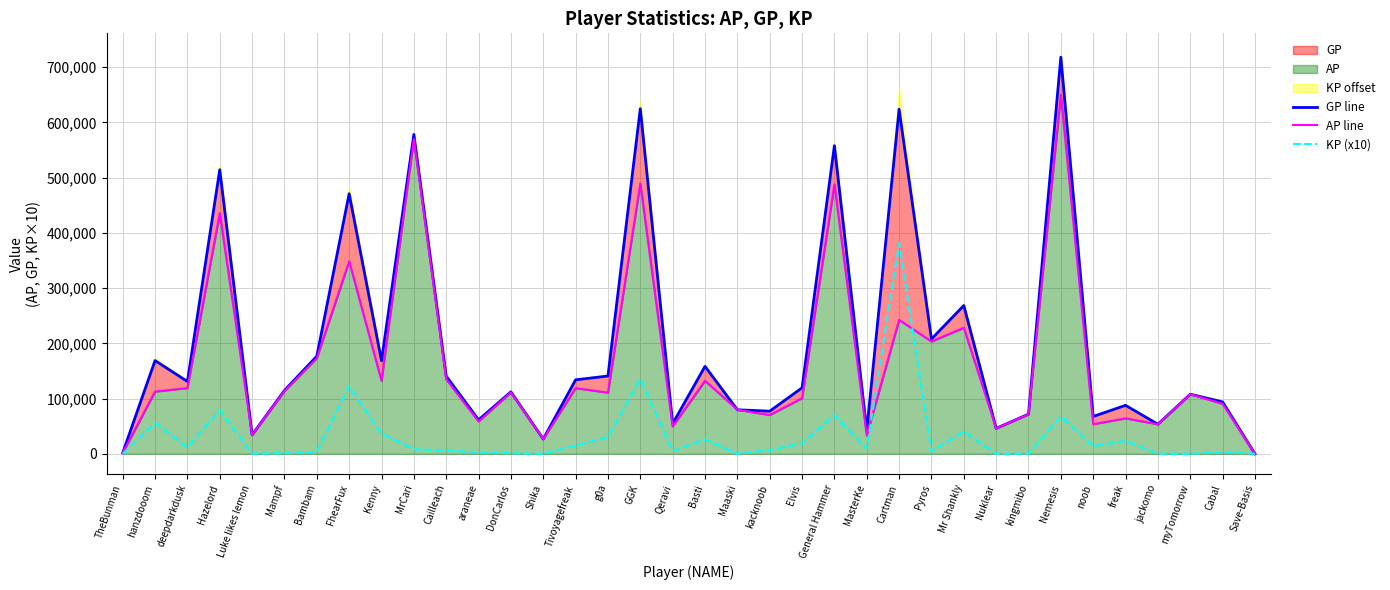

What is the label of the 5th point from the right?

freak